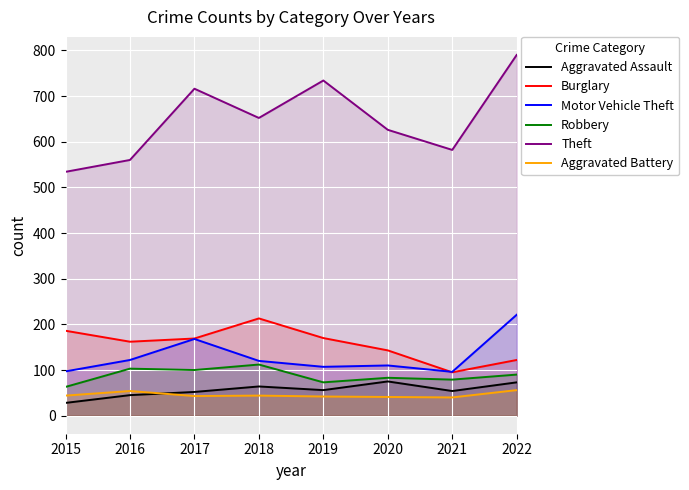

Is the value of Aggravated Assault at 2017 greater than the value of Aggravated Battery at 2022?

No